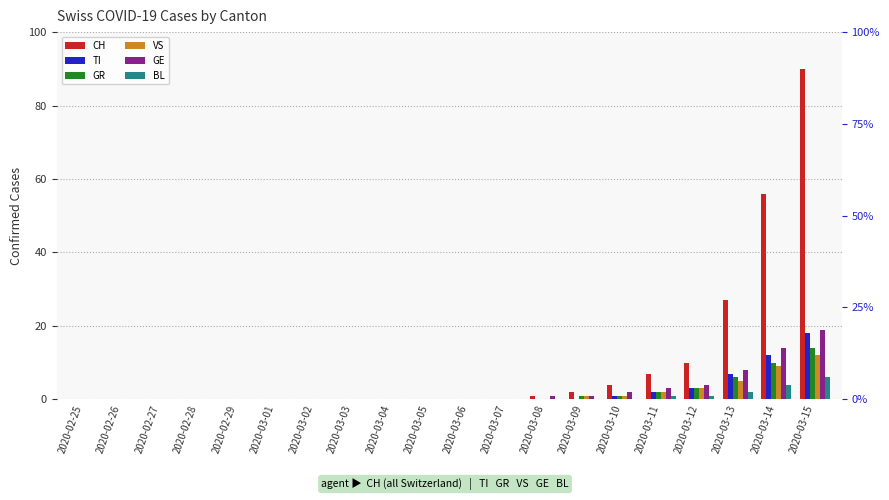

Which series has the largest range (max minus min)?

CH